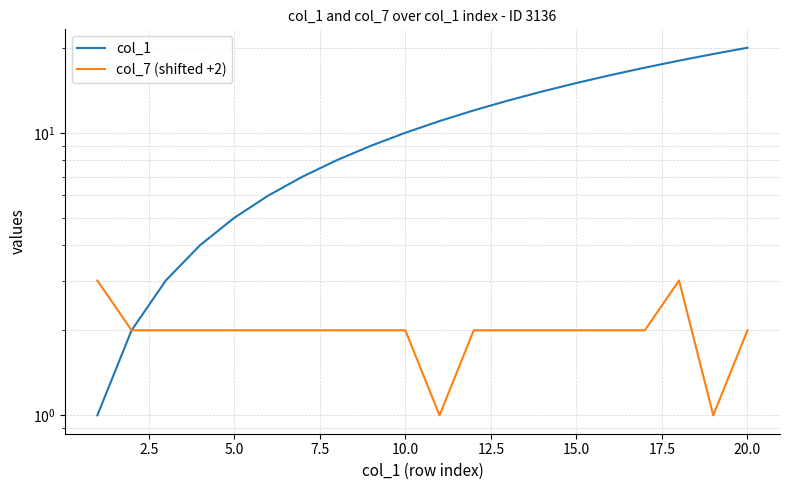

True or false: col_1 and col_7 (shifted +2) intersect in this chart.

False